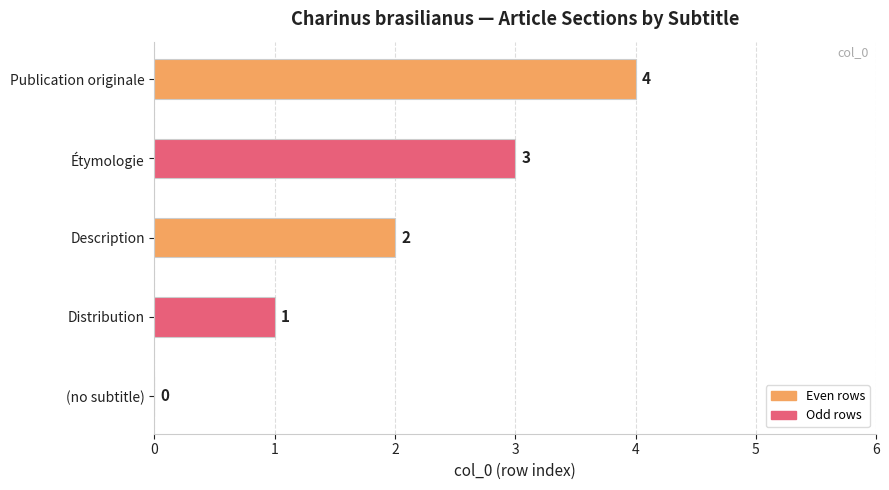

True or false: the data shows 1 at Distribution.

True